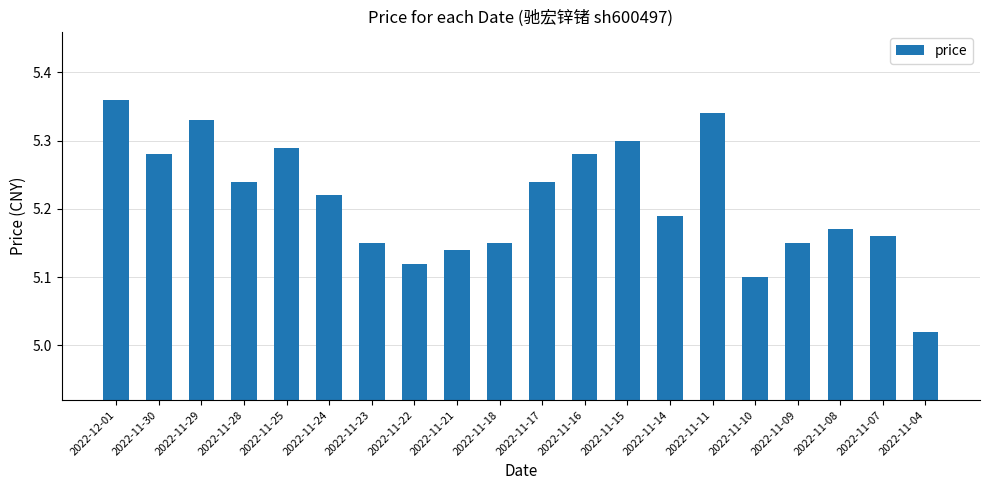

Which category has the lowest value across all series?

2022-11-04